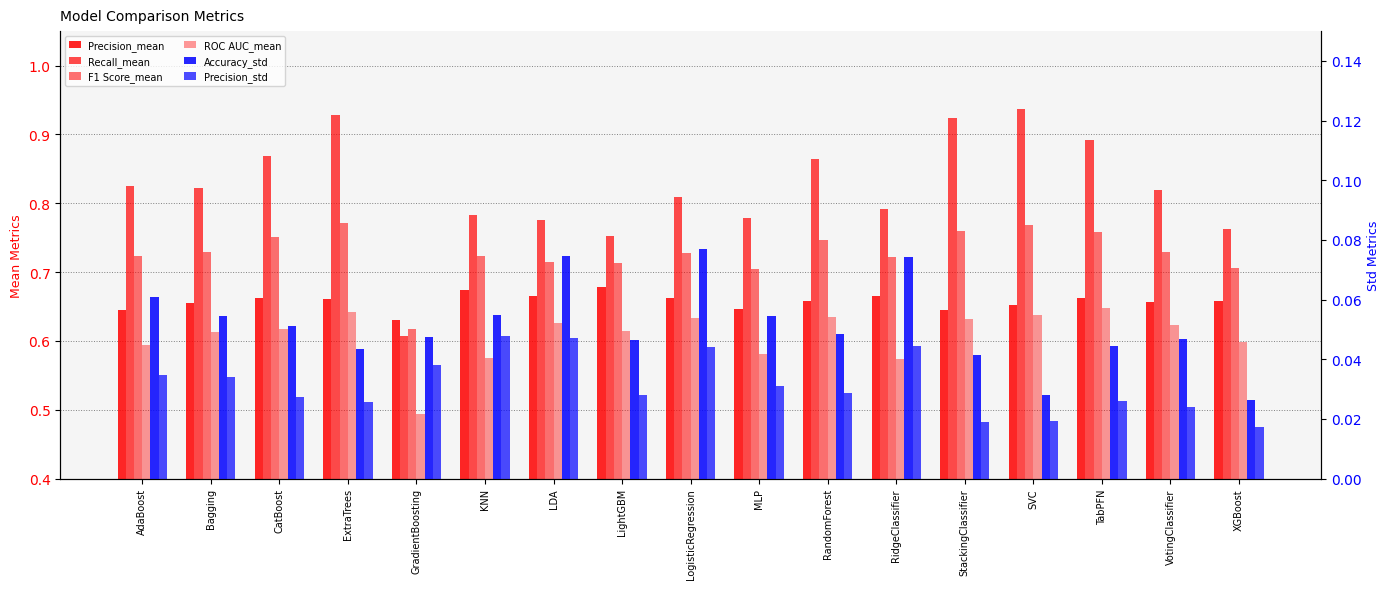

Count the Accuracy_std values in the range 0 to 1.

17